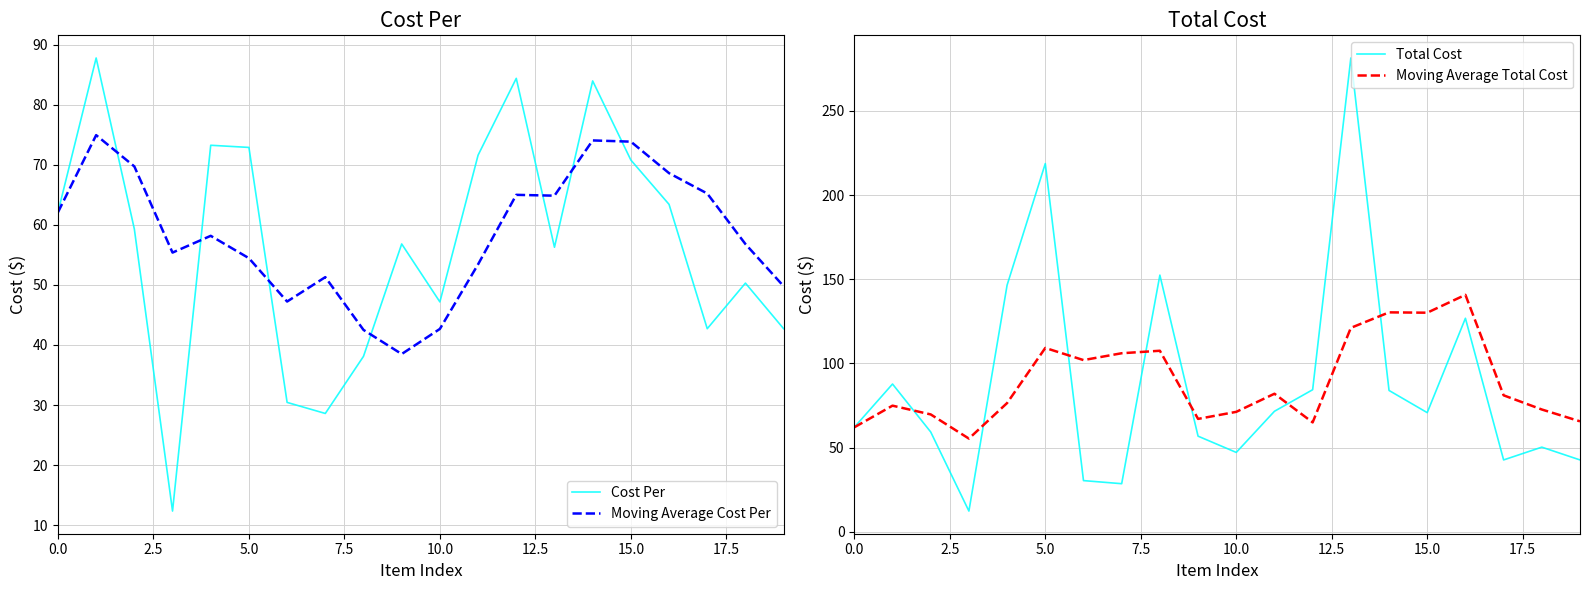

How many interior local peaks does the Cost Per series have?

6